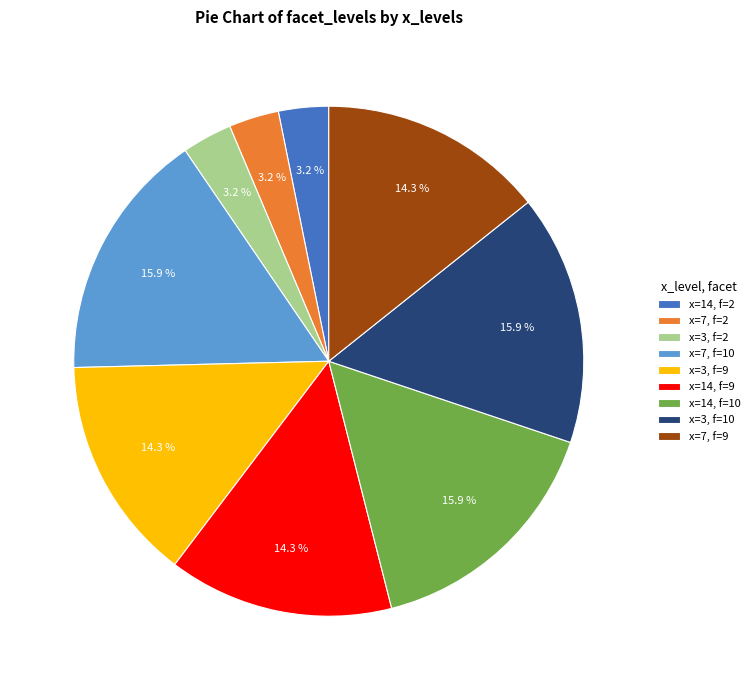

Is x=7, f=9 the majority of the pie?

No